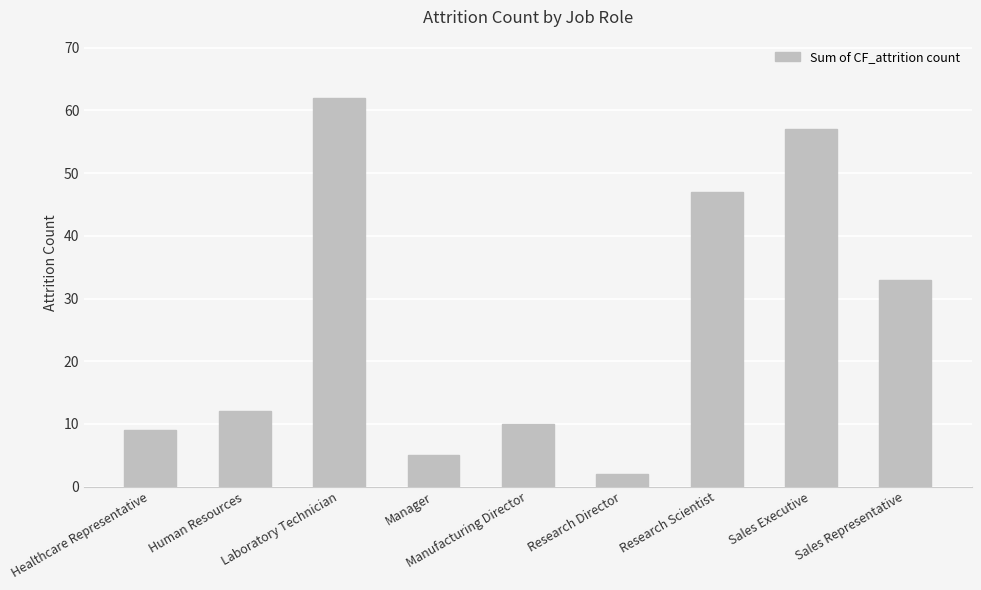

The chart shows a value of 5 at Manager. True or false?

True